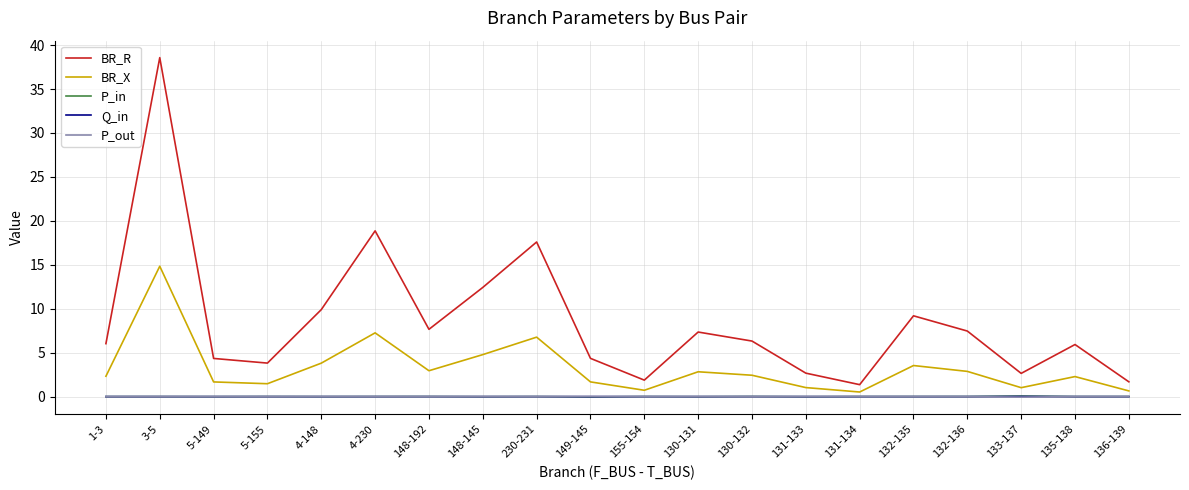

Which series has the largest total across all categories?

BR_R